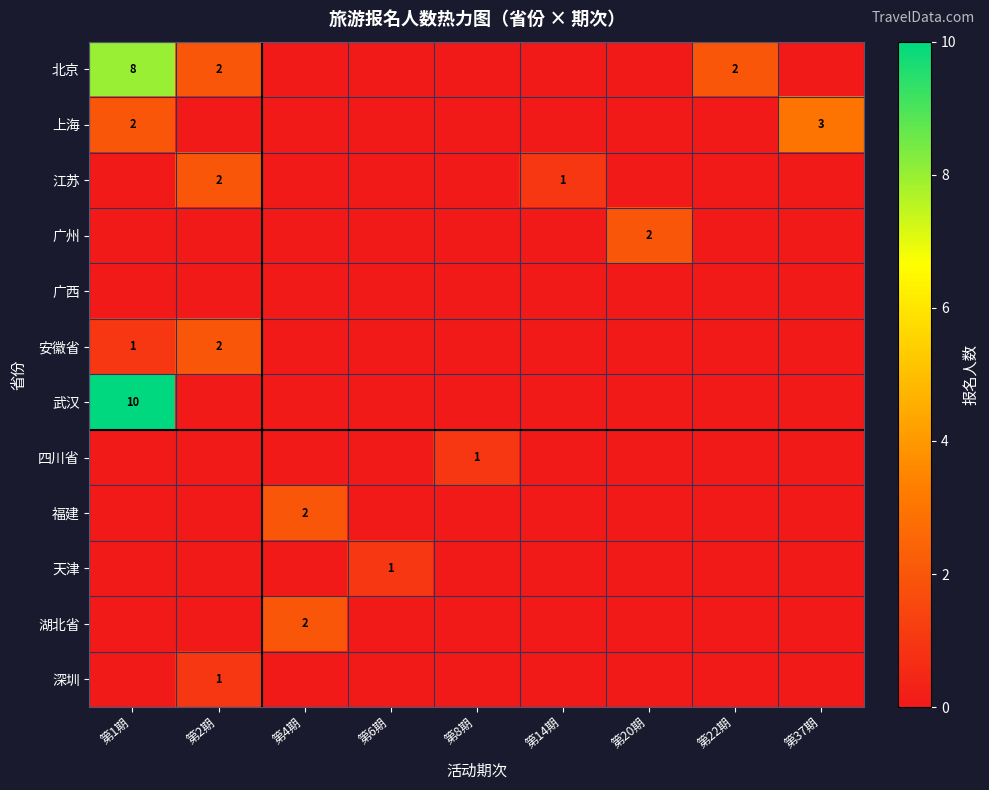

At which category is the sum across all series the highest?

第1期